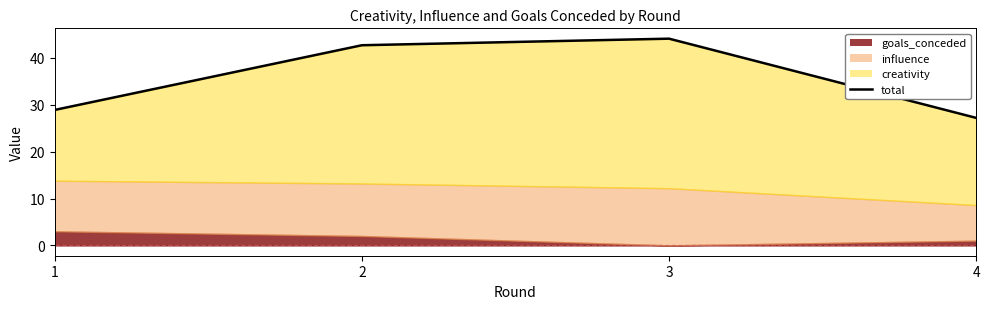

True or false: there are more than 2 points higher than both neighbors.

False